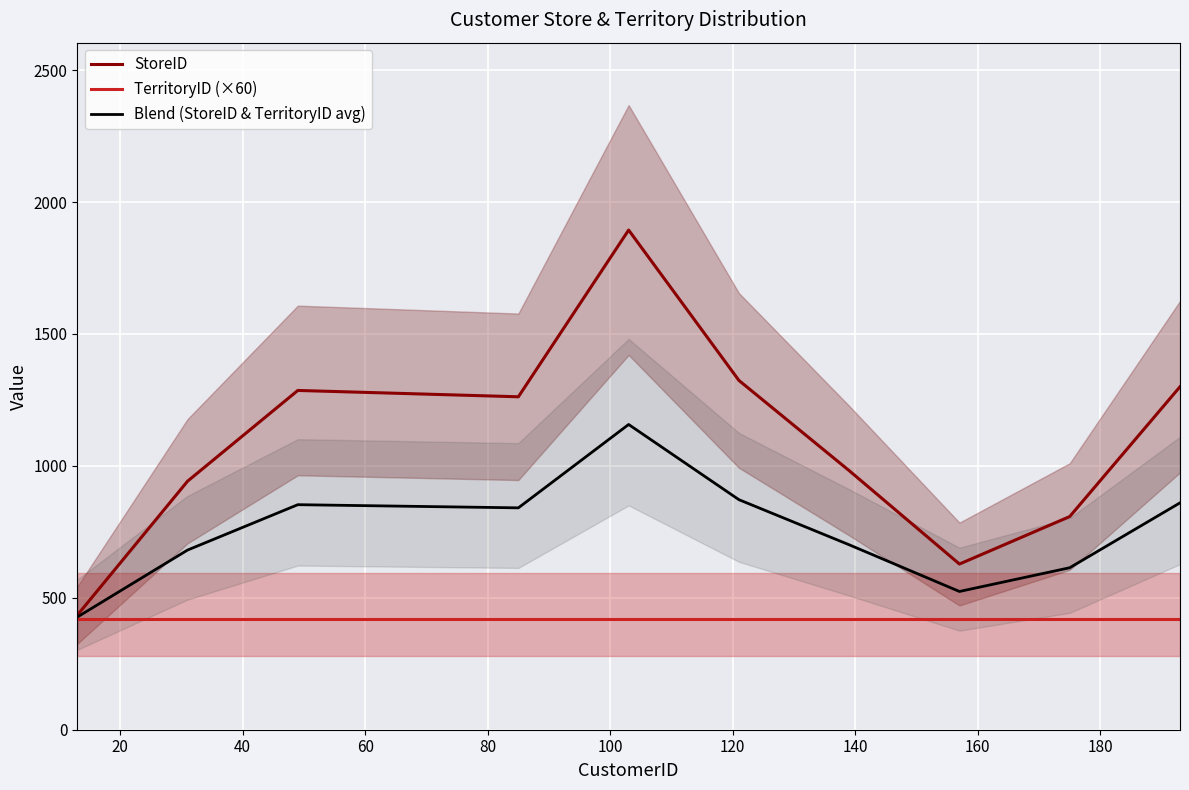

What are all the series names shown in the legend?

StoreID, TerritoryID (×60), Blend (StoreID & TerritoryID avg)